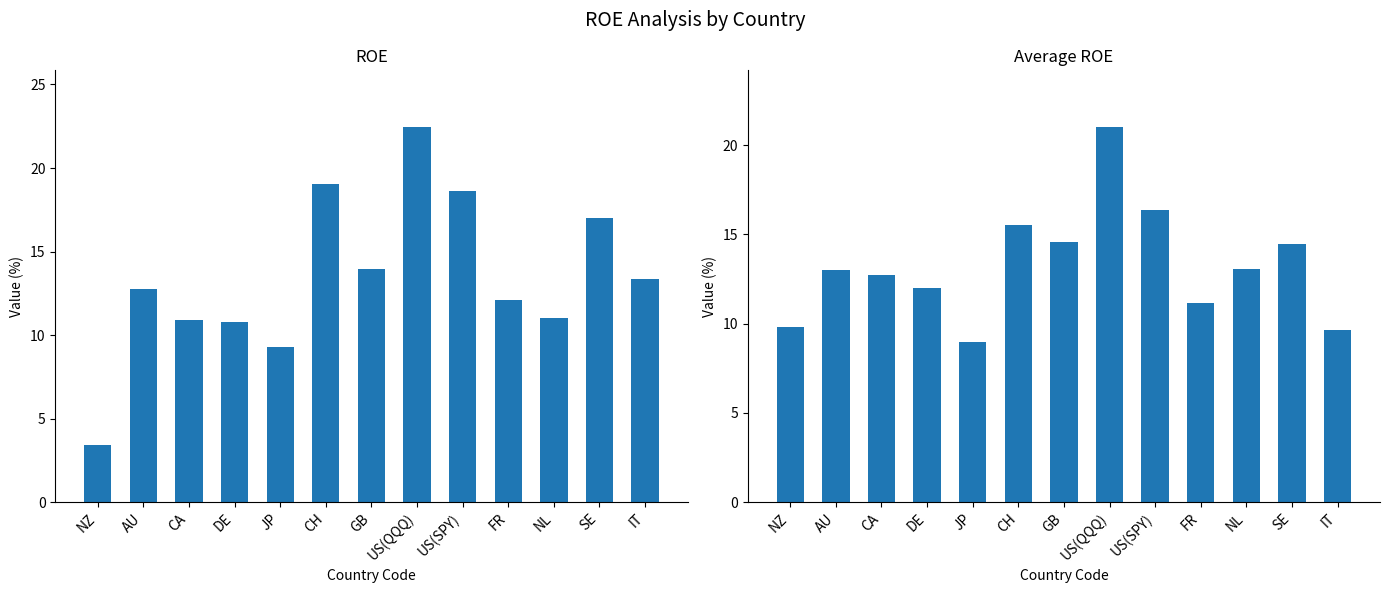

Reading right to left, list all the values displayed in this chart.

ROE: IT=13.4	SE=17.0	NL=11.0	FR=12.1	US(SPY)=18.6	US(QQQ)=22.5	GB=13.9	CH=19.1	JP=9.3	DE=10.8	CA=10.9	AU=12.7	NZ=3.4
Average ROE: IT=9.6	SE=14.4	NL=13.0	FR=11.2	US(SPY)=16.4	US(QQQ)=21.0	GB=14.6	CH=15.6	JP=9.0	DE=12.0	CA=12.8	AU=13.0	NZ=9.8